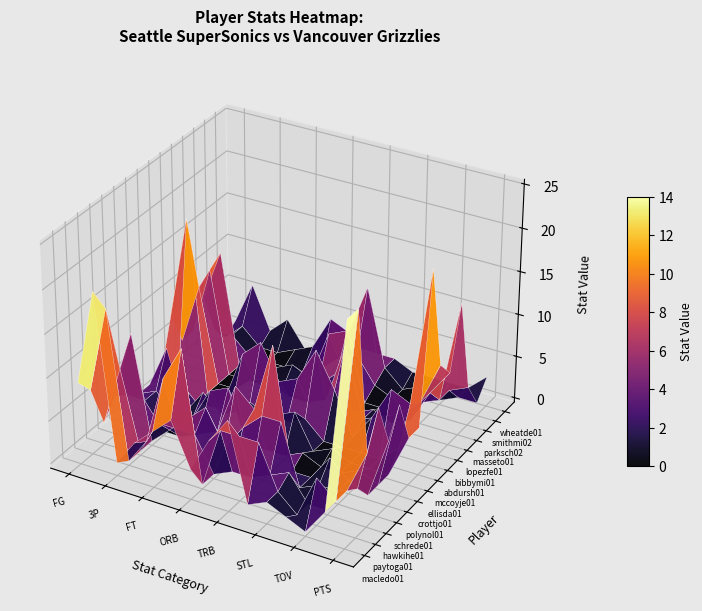

Is it true that smithmi02 equals 0 at 2?

True